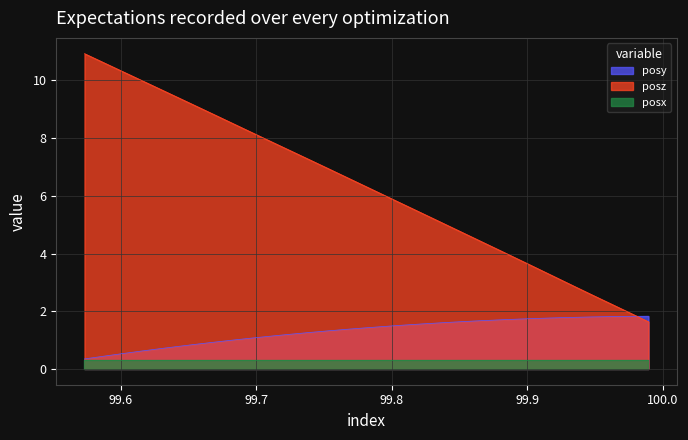

Which series changed the most between 99.83679 and 99.87842?

posz